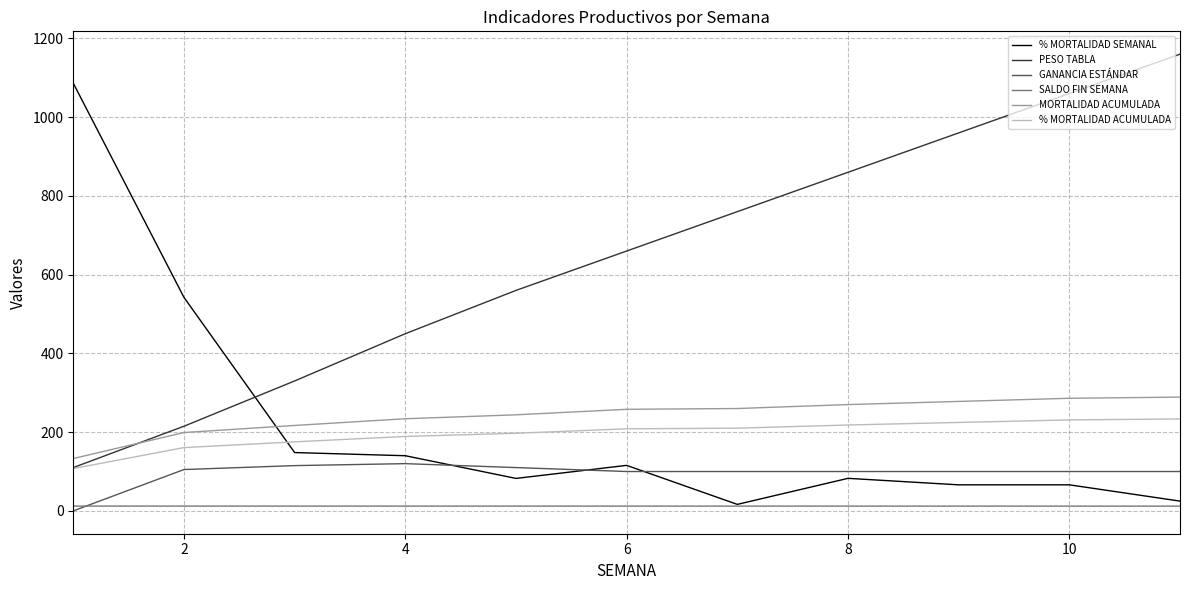

List the series in order of their peak value, highest first.

PESO TABLA, % MORTALIDAD SEMANAL, MORTALIDAD ACUMULADA, % MORTALIDAD ACUMULADA, GANANCIA ESTÁNDAR, SALDO FIN SEMANA